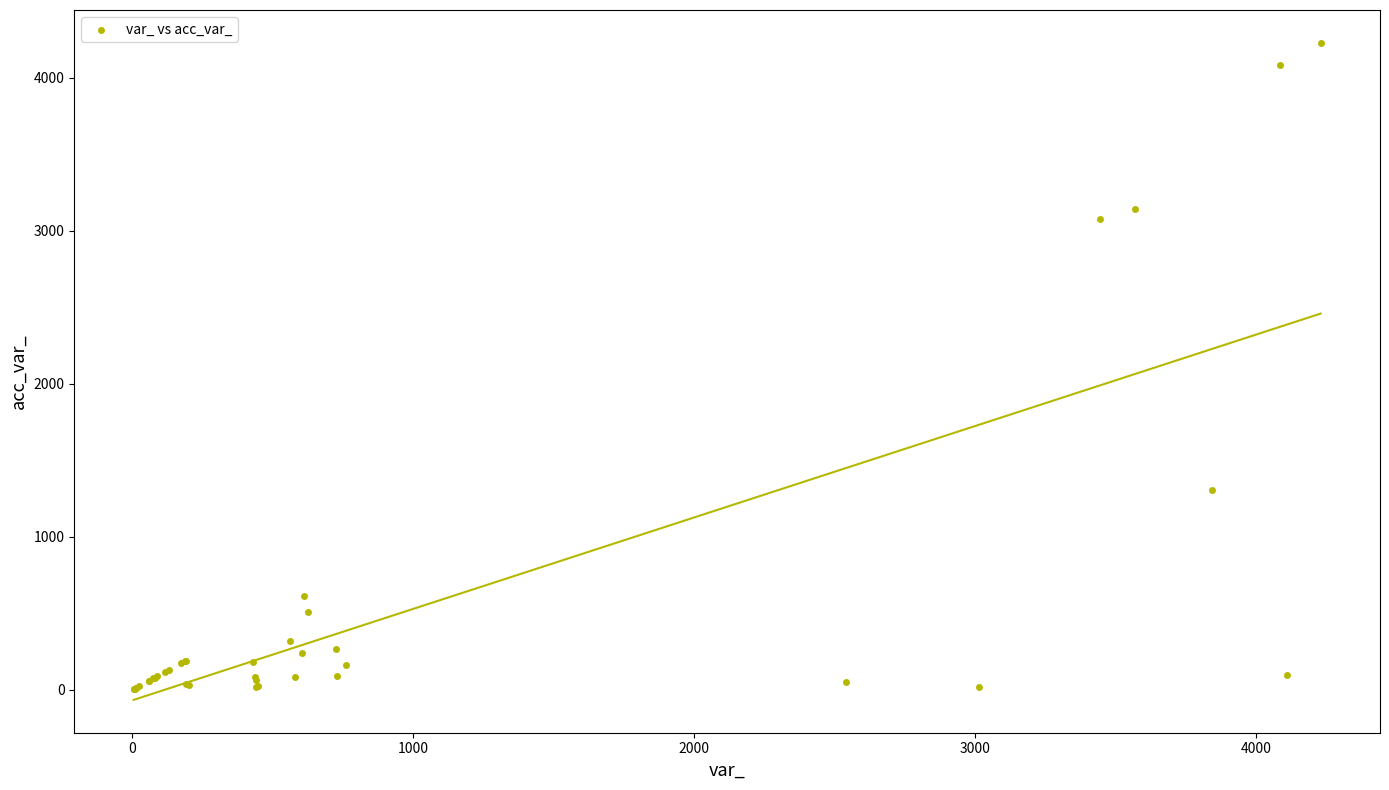

What Y value in the scatter plot is closest to 2116?

1306